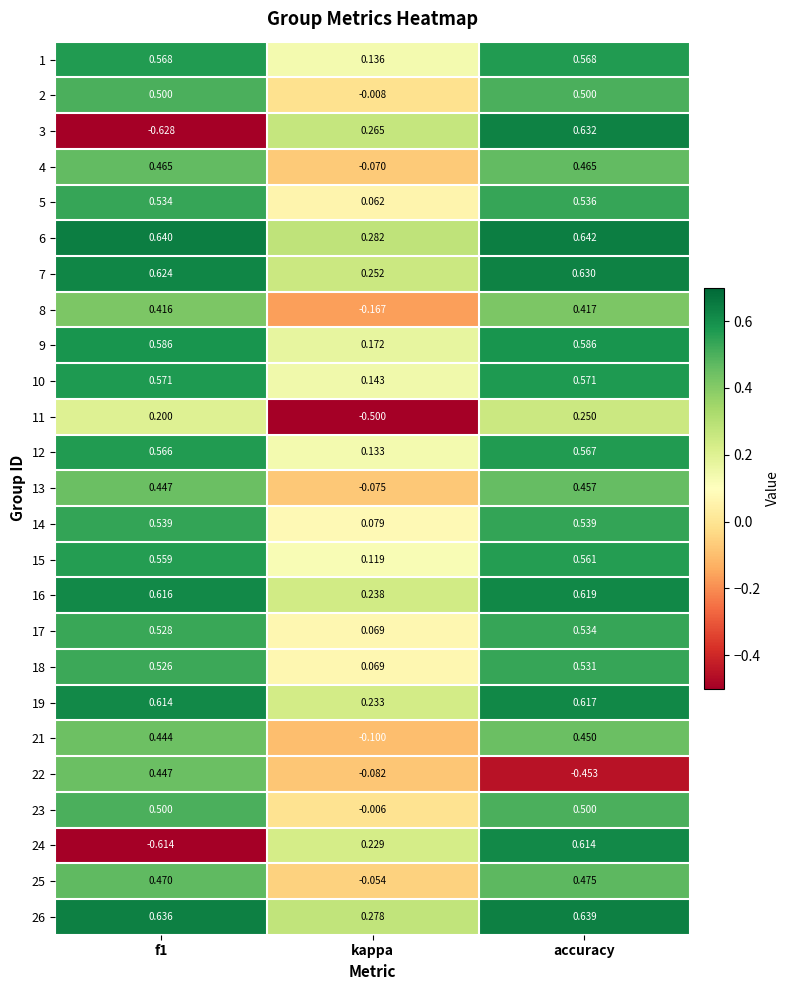

Which series has the widest spread of values?

3